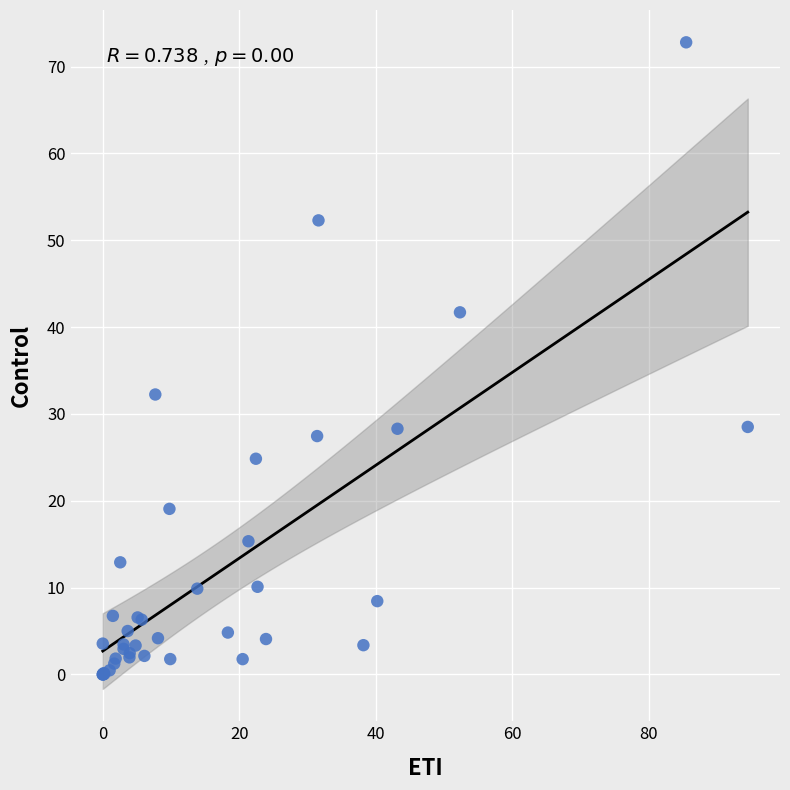

What Y value in the scatter plot is closest to 36?

32.2